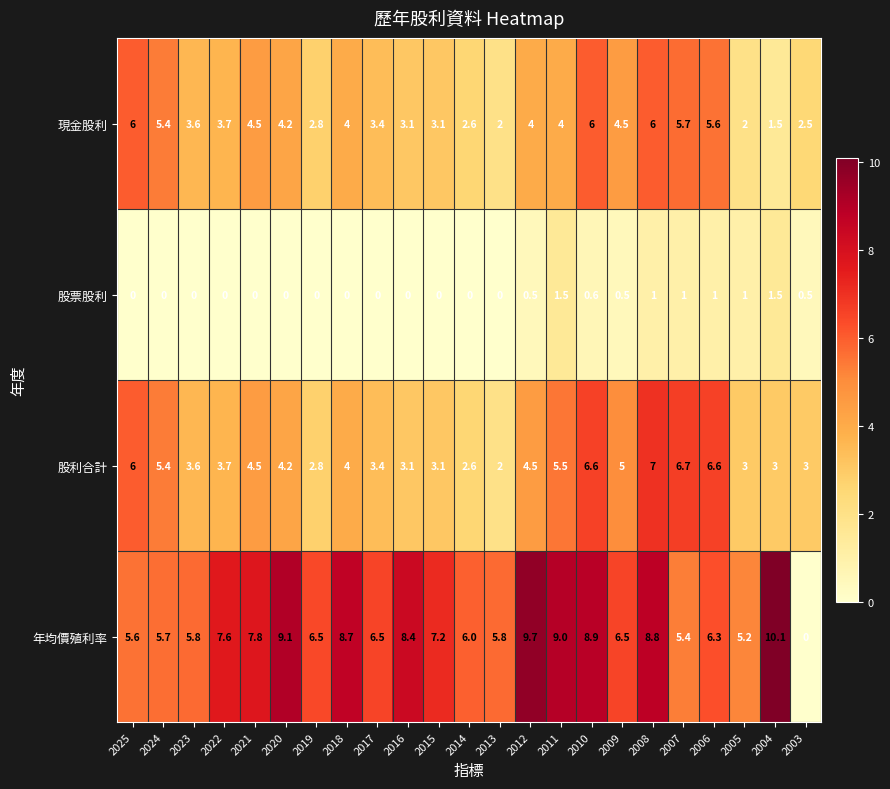

How many series are shown in this chart?

4